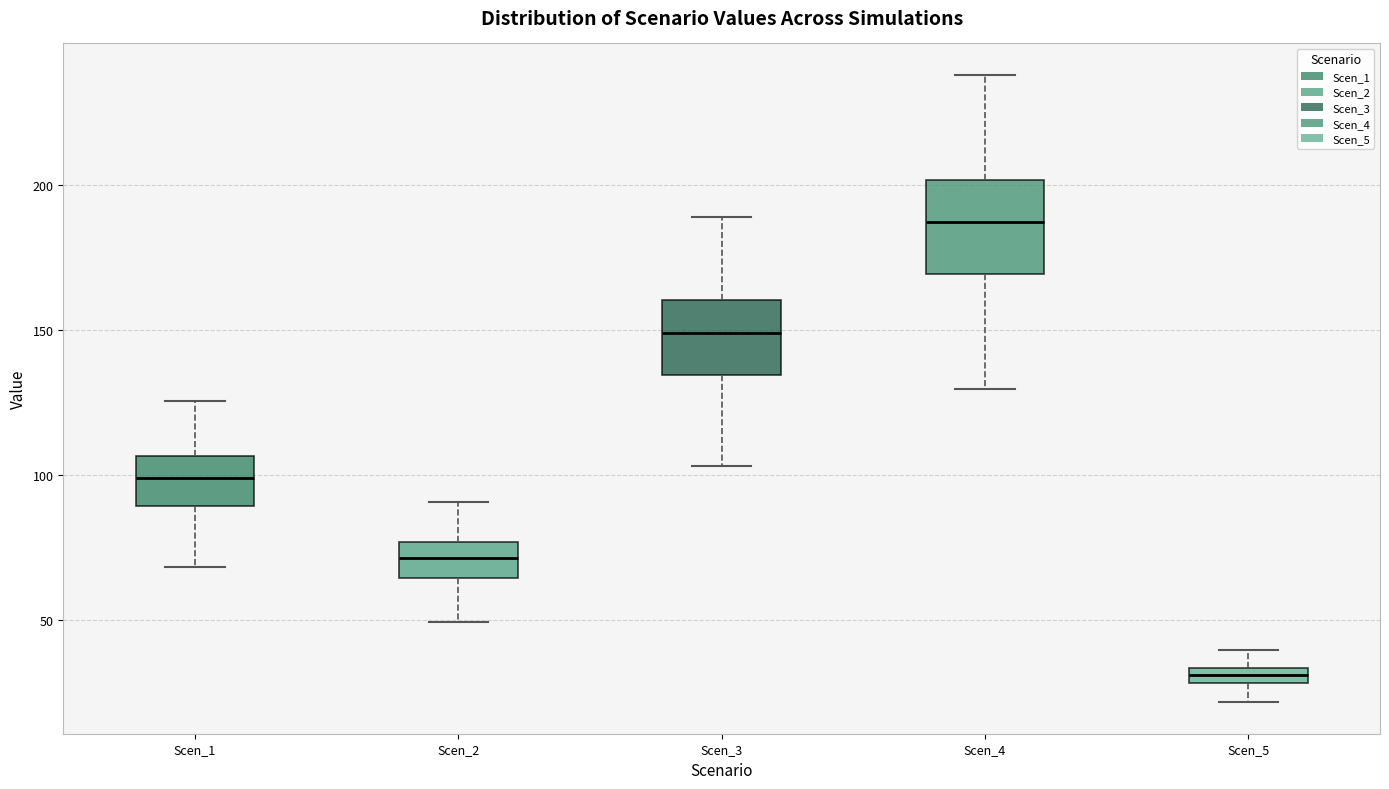

Where is the lower edge of the box for Scen_4 on the y-axis? The values are not printed on the chart, so give them approximately, as read against the axis.

170